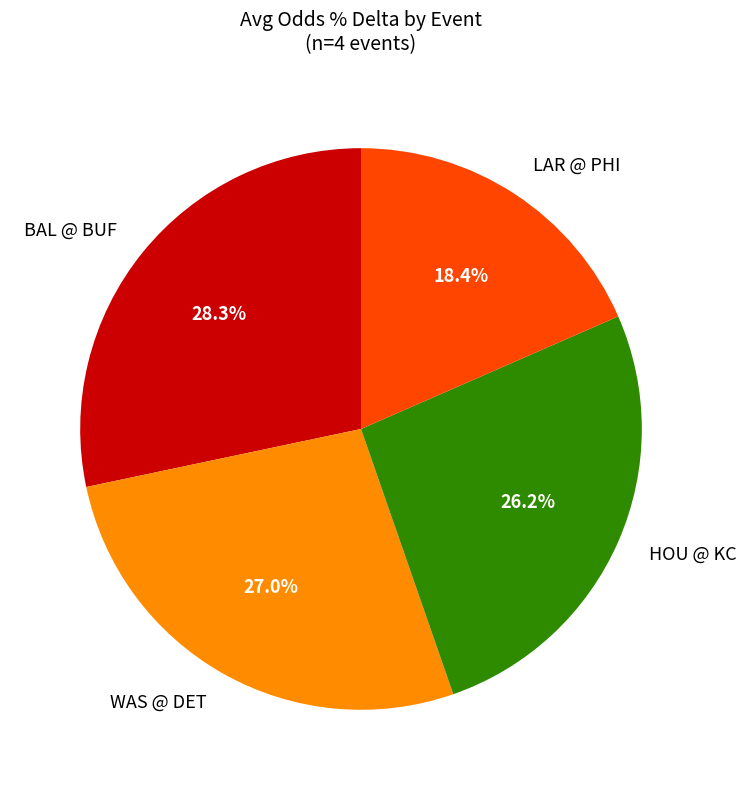

Which has a higher value, WAS @ DET or BAL @ BUF?

BAL @ BUF